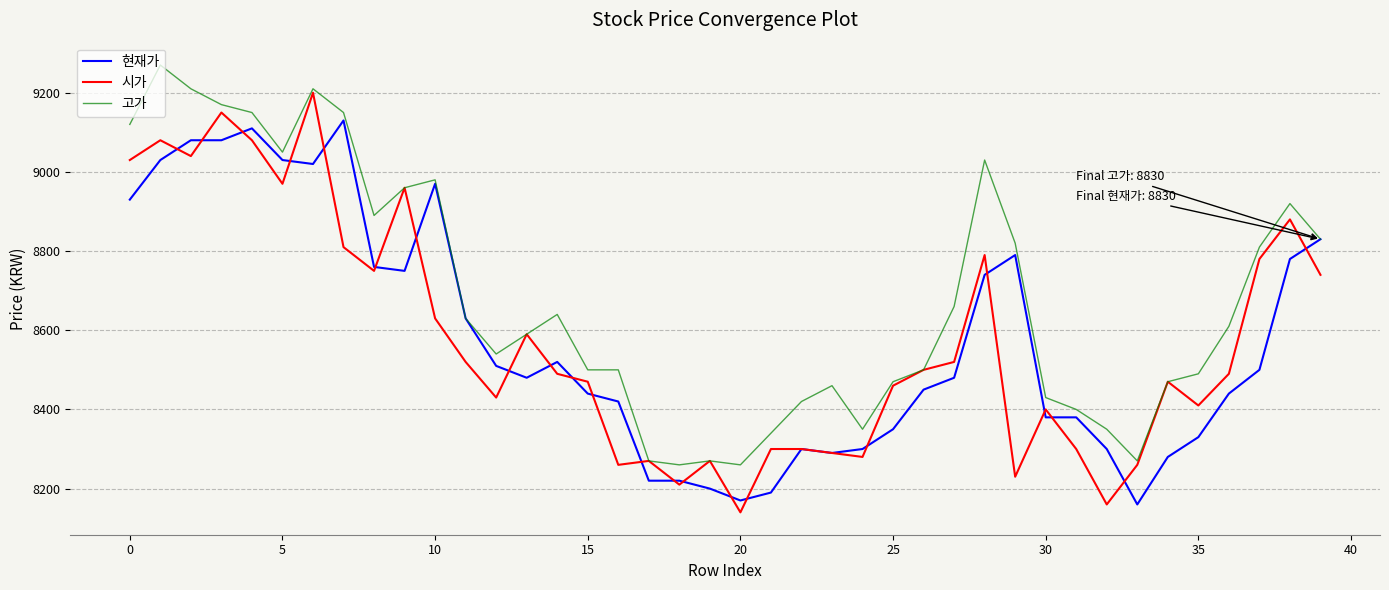

What are all the series names shown in the legend?

현재가, 시가, 고가